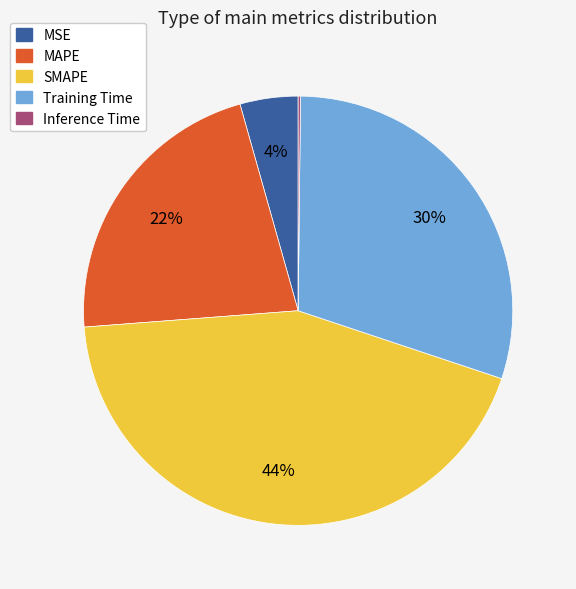

To the nearest percent, what is the difference between the MAPE and SMAPE slice percentages?

22%